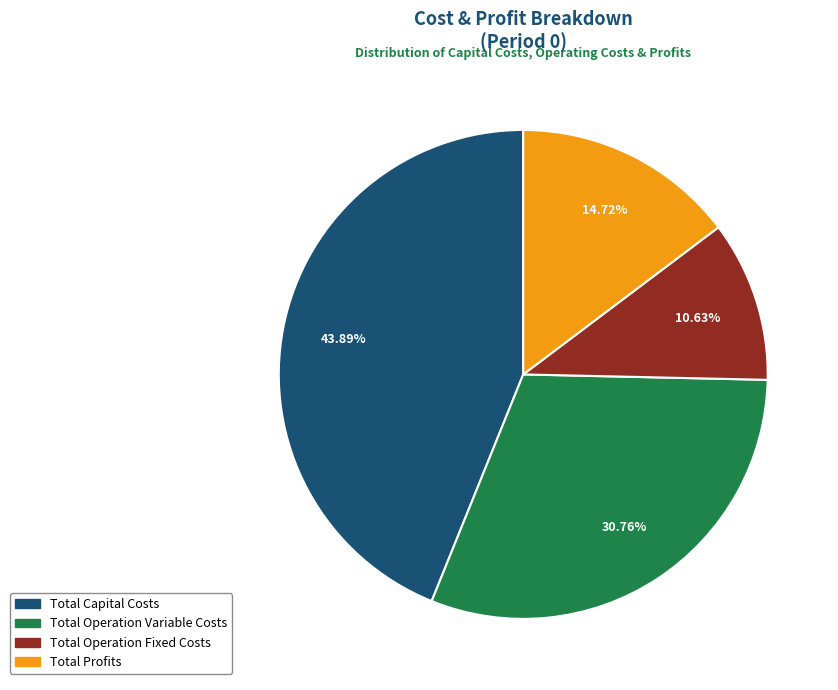

Which category has the biggest portion of the pie?

Total Capital Costs